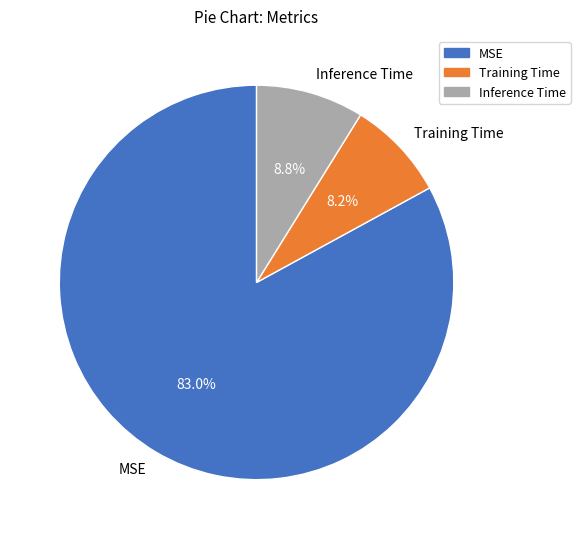

Which slice is the smallest?

Training Time